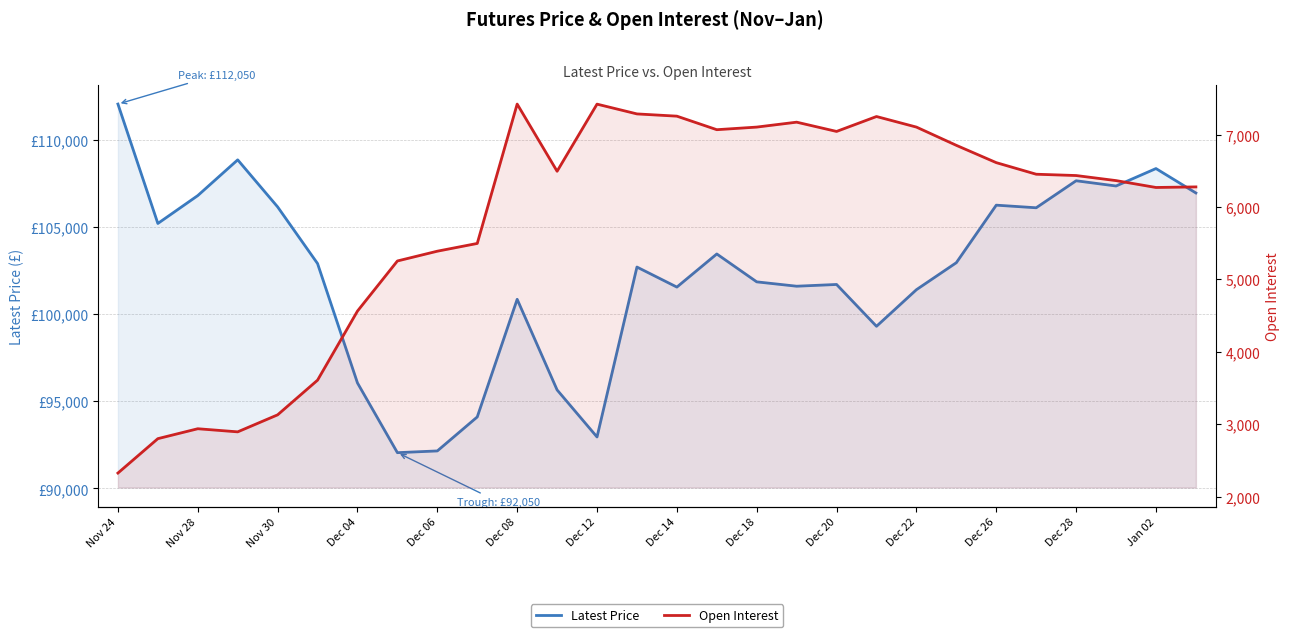

Which series has the largest range (max minus min)?

Latest Price